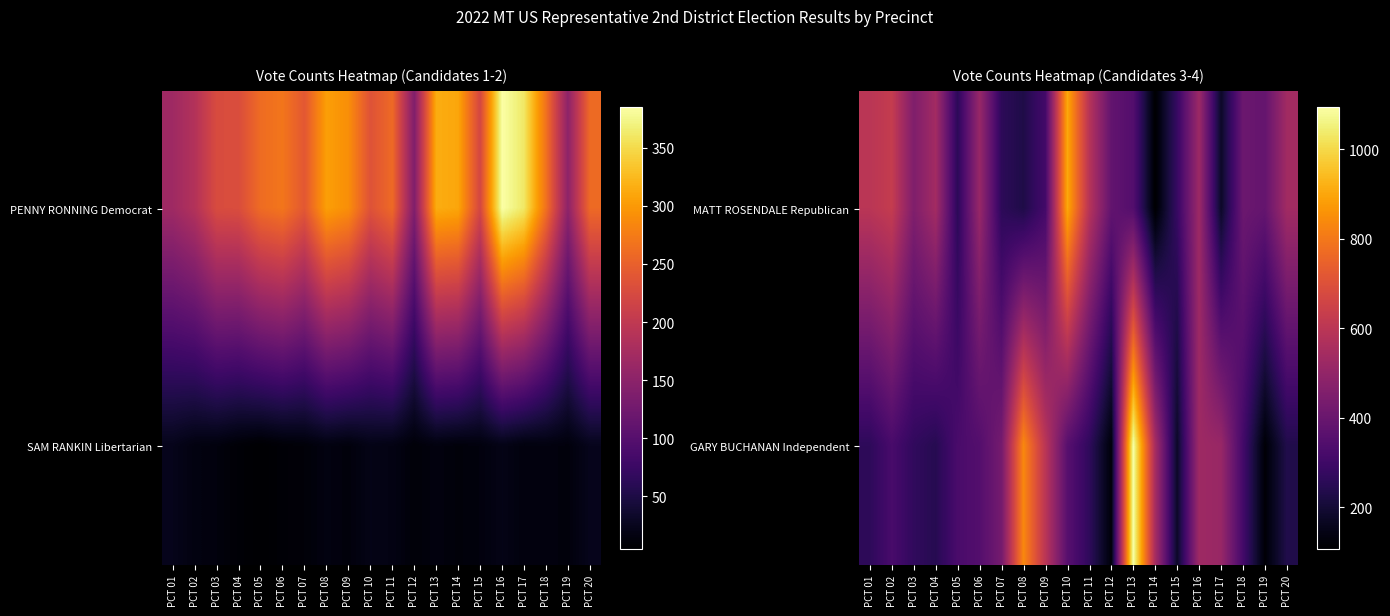

At which category does the chart reach its peak across all series?

PCT 13